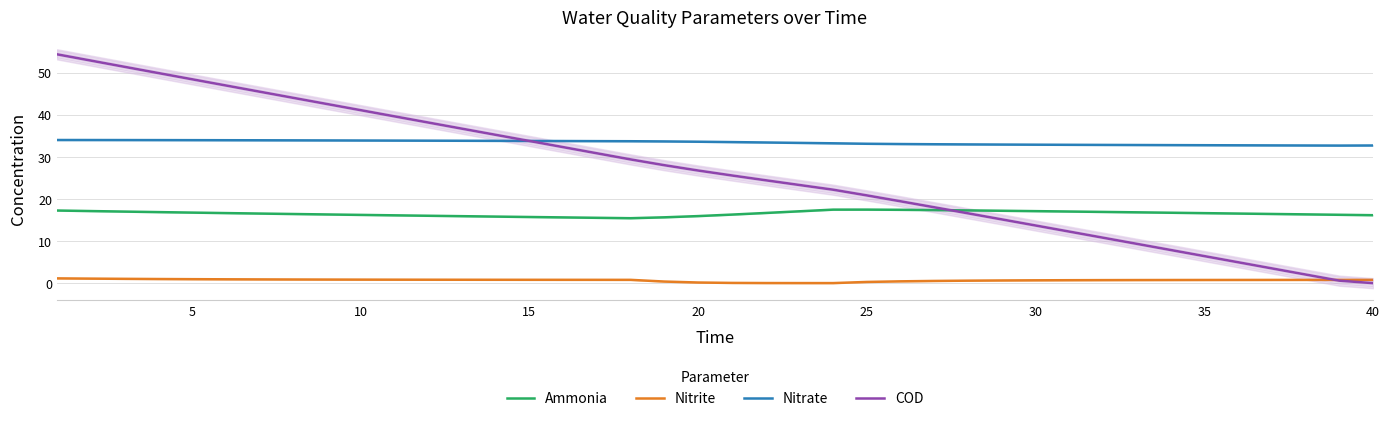

What is the difference between the maximum and minimum values in the Ammonia series?

2.0